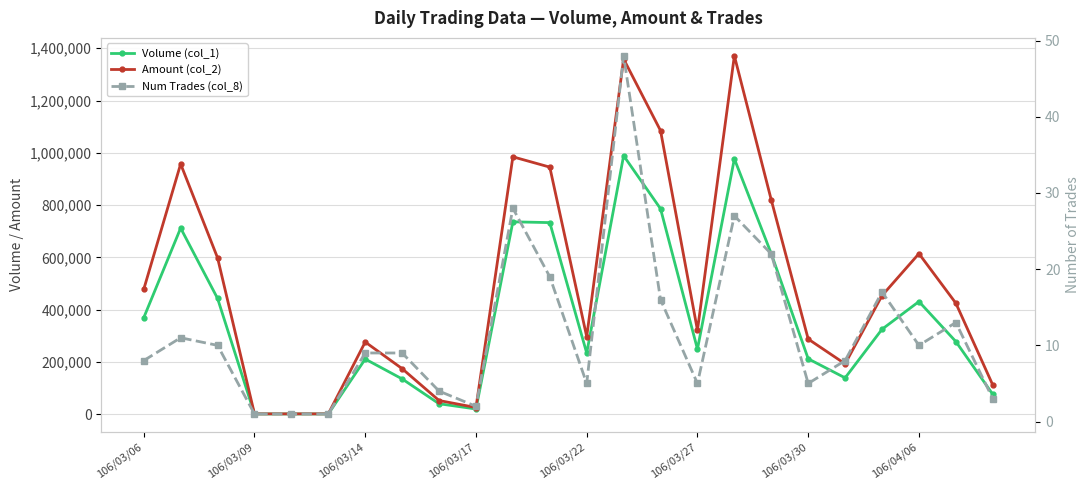

What is the sum of the Volume (col_1) values at 19 and 22?

417000